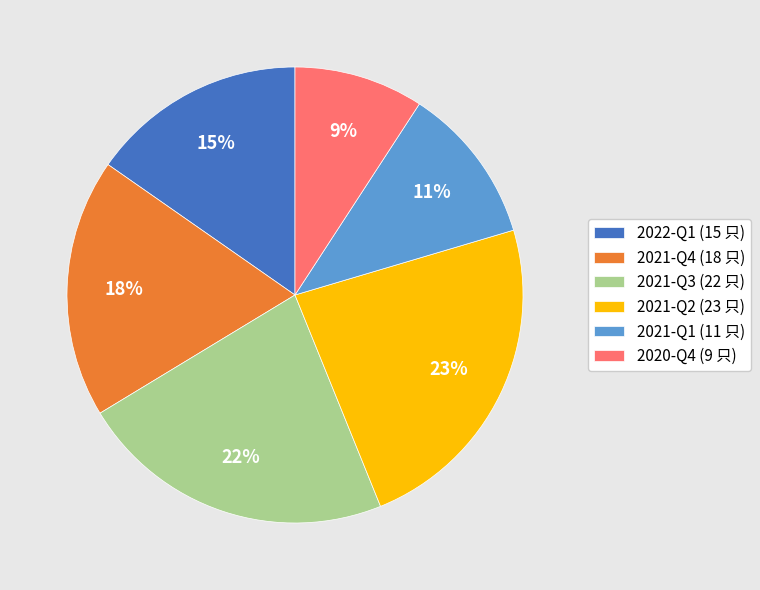

What percentage is the 2022-Q1 slice, to the nearest percent?

15%